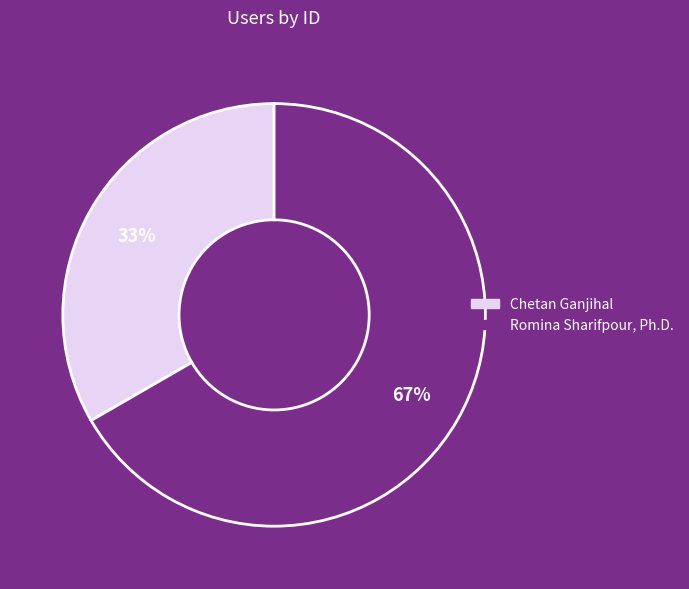

What is the ratio of the value at Romina Sharifpour, Ph.D. to the value at Chetan Ganjihal?

2.0